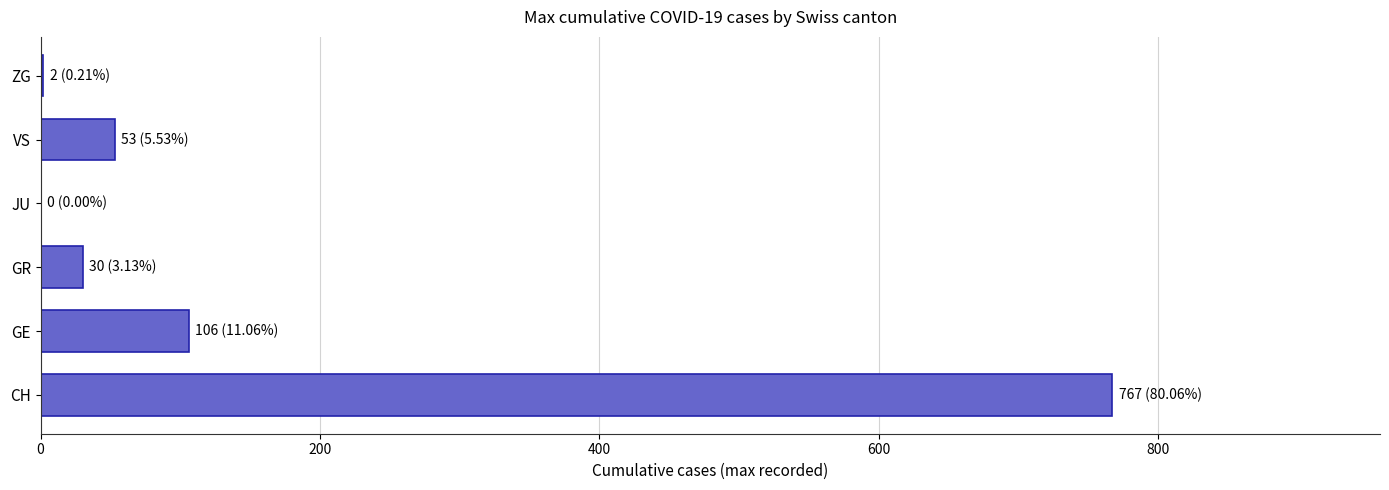

The chart shows a value of 30 at GR. True or false?

True